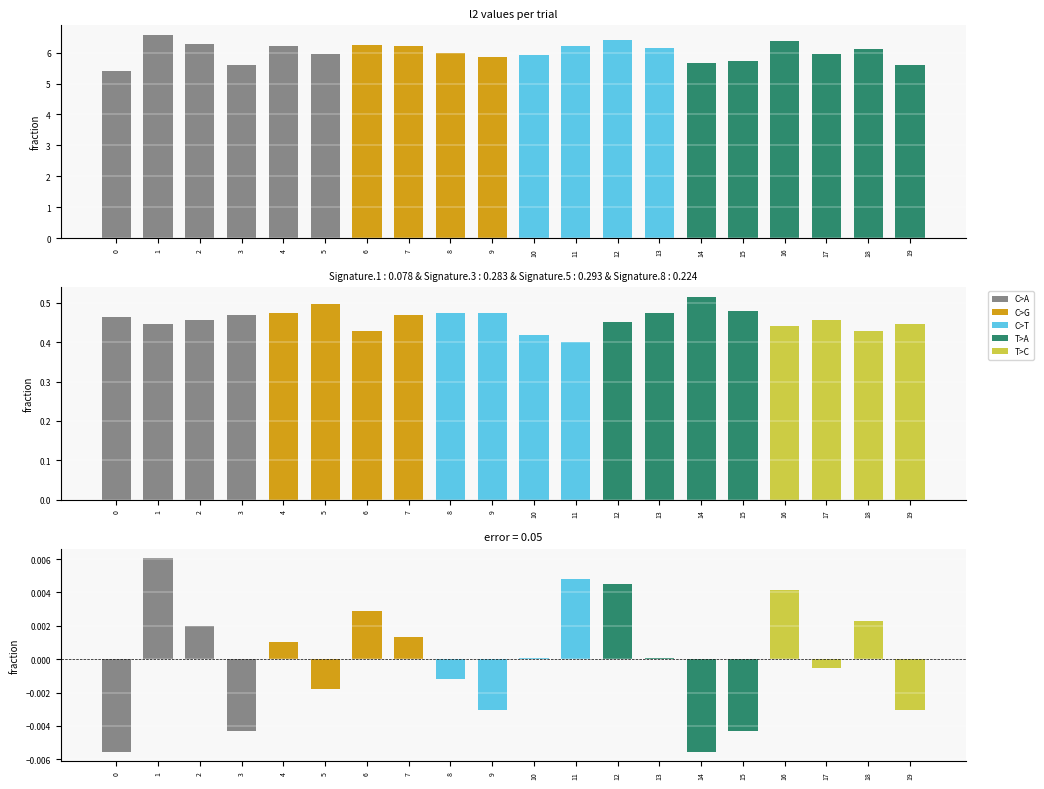

At how many categories does at least one series exceed 0?

20